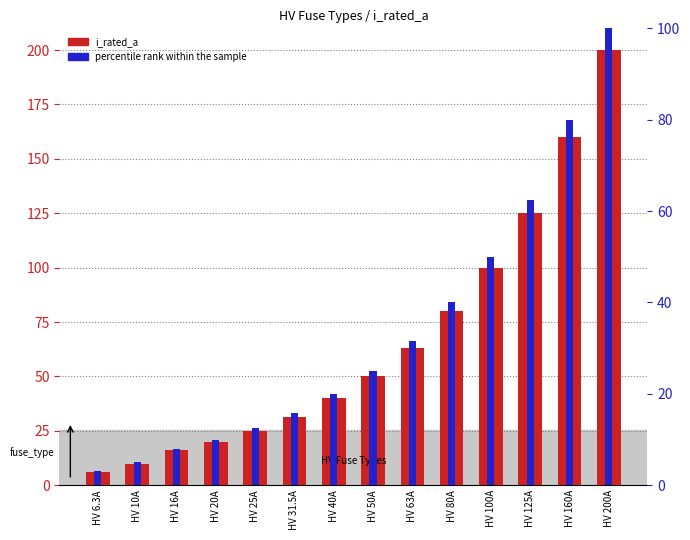

What is the difference between the maximum and second lowest values in the percentile rank within the sample series?

95.0